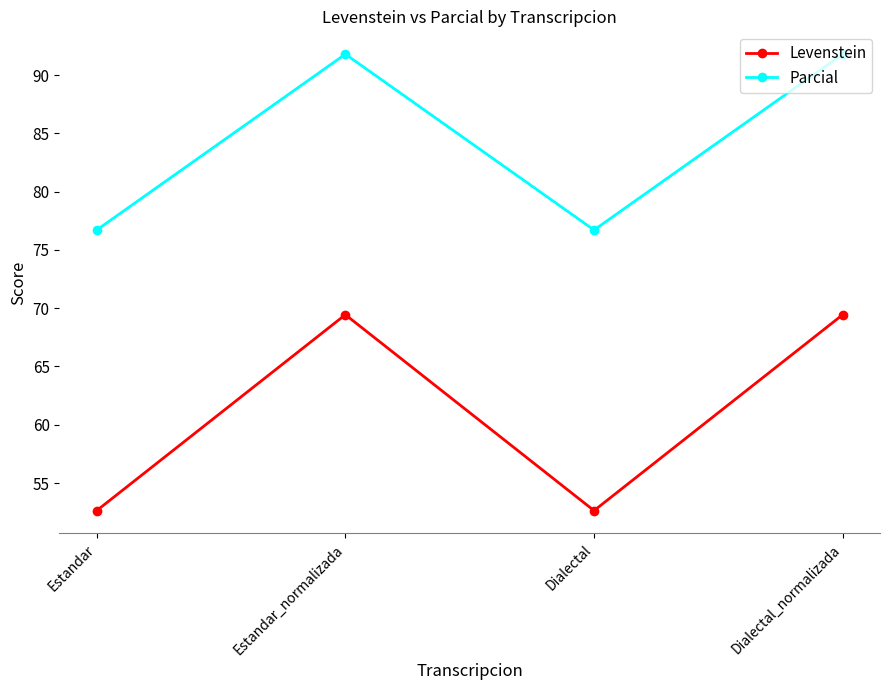

What is the label of the 3rd point from the left?

Dialectal